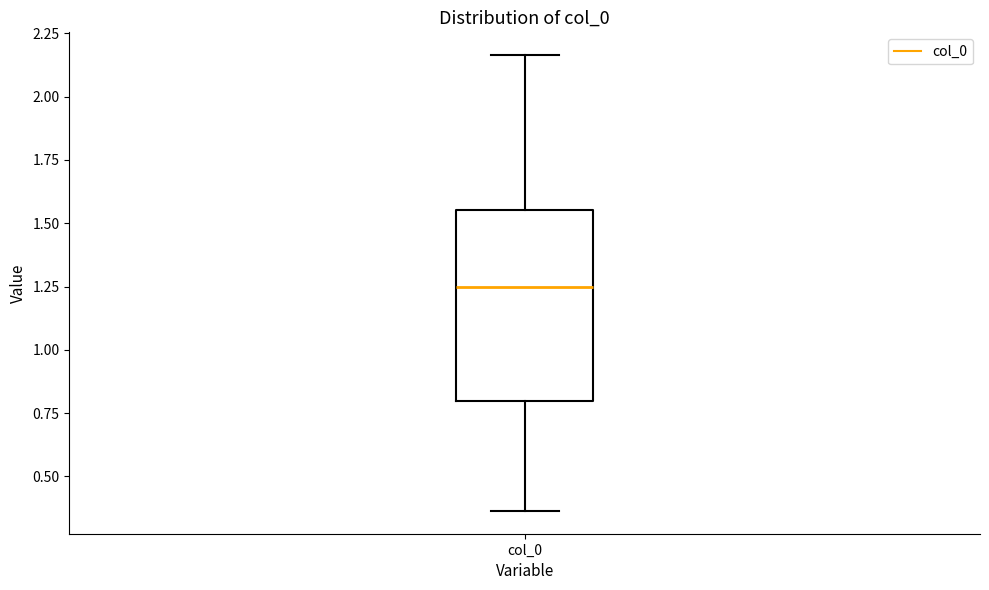

Where does the upper whisker of the box for col_0 end on the y-axis? The values are not printed on the chart, so give them approximately, as read against the axis.

2.15